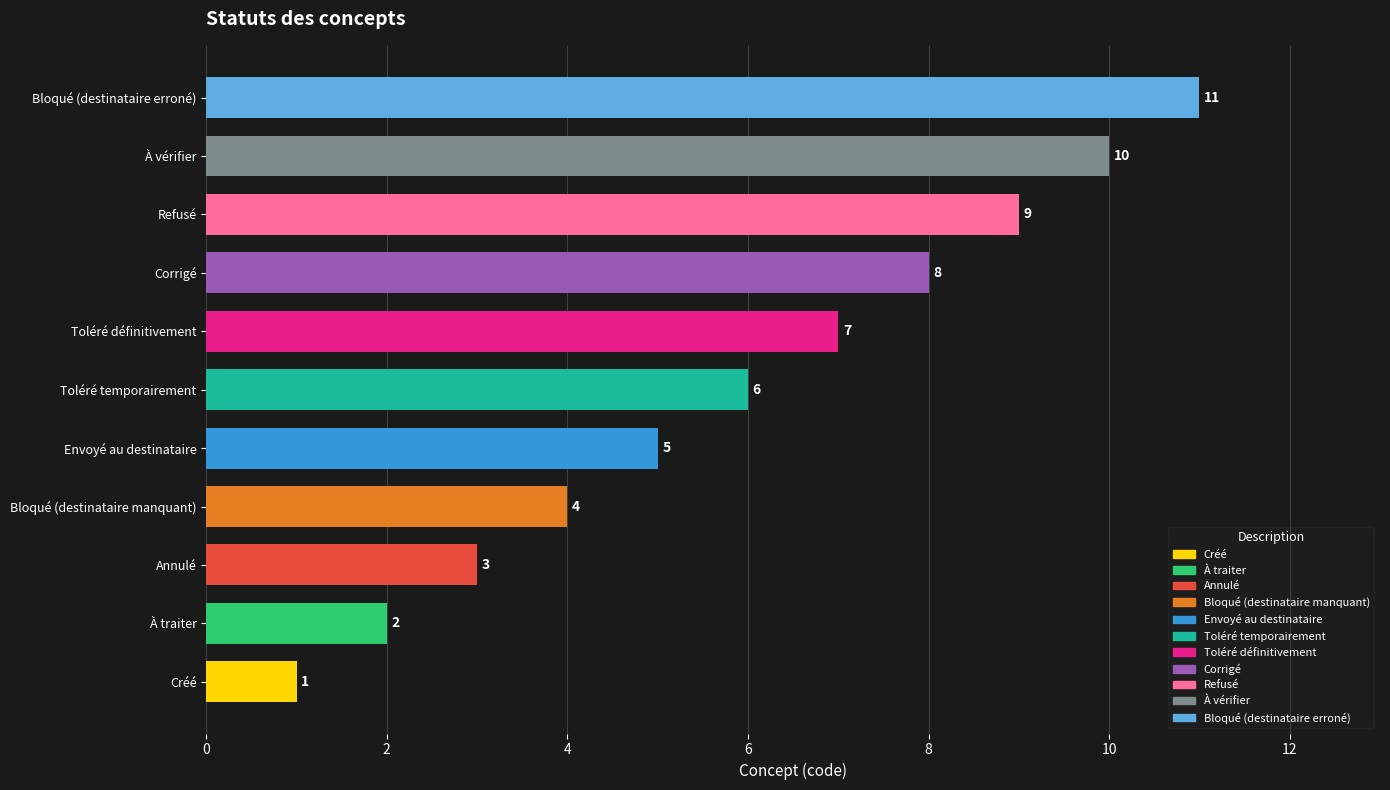

The value at Envoyé au destinataire is 5. True or false?

True